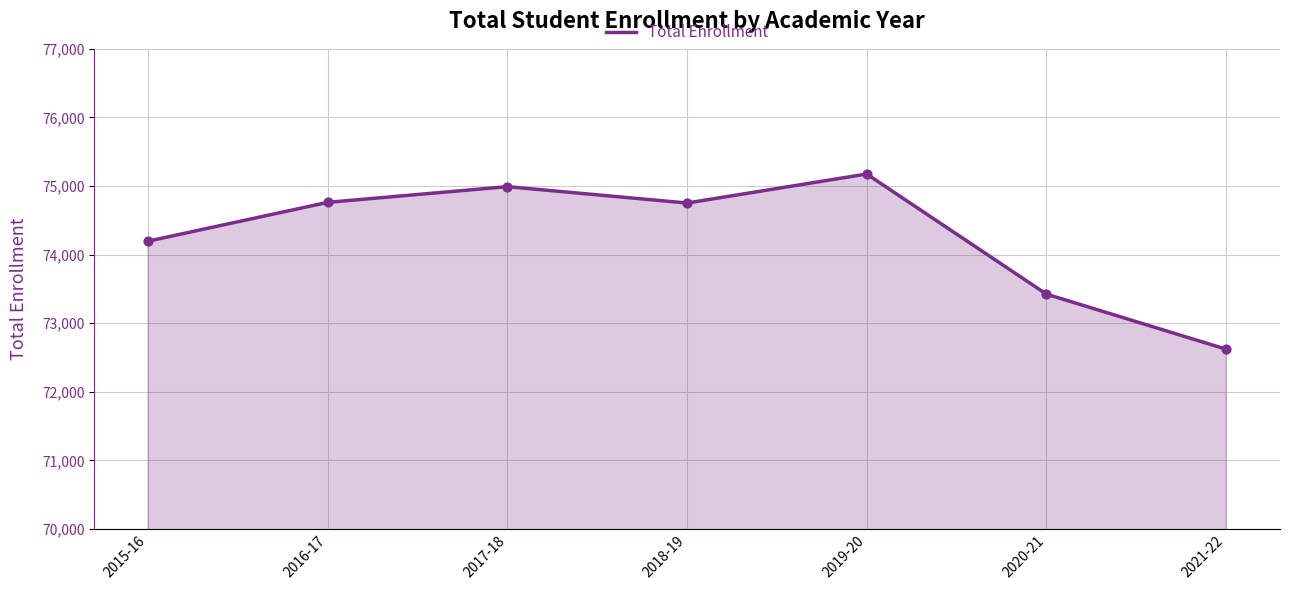

Which has a higher value, 2020-21 or 2017-18?

2017-18